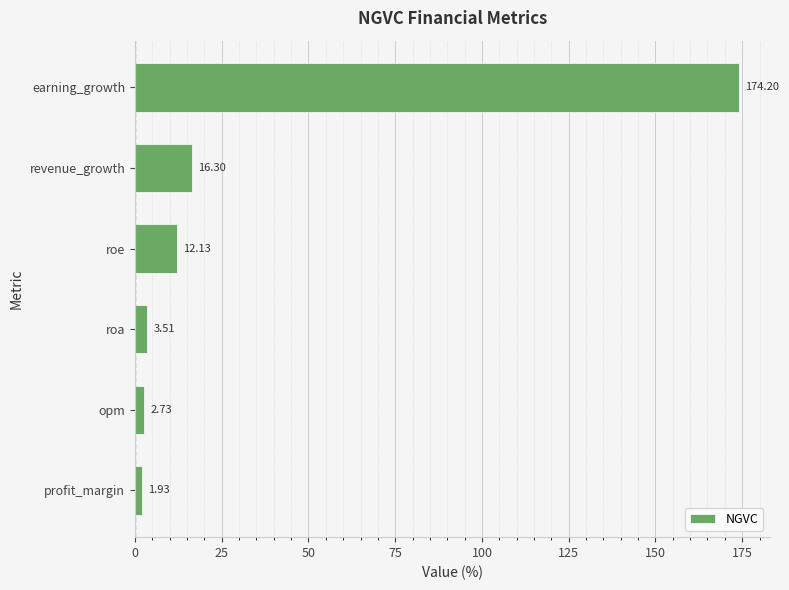

Which category has the highest value across all series?

earning_growth